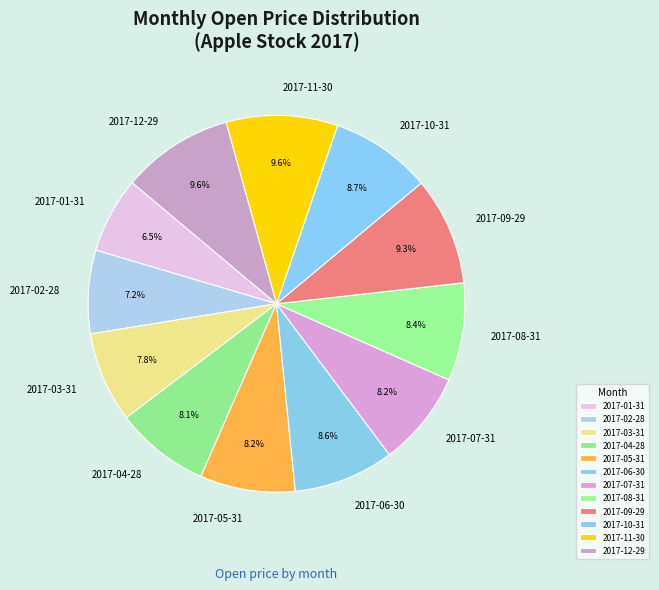

Which slice is the smallest?

2017-01-31